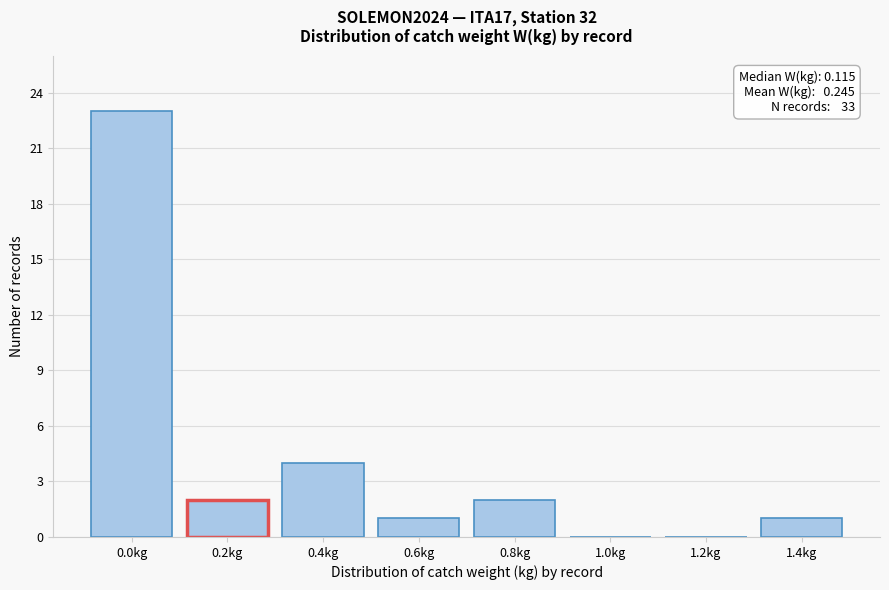

Reading left to right, transcribe all the data shown in this chart.

0.0kg=23	0.2kg=2	0.4kg=4	0.6kg=1	0.8kg=2	1.0kg=0	1.2kg=0	1.4kg=1